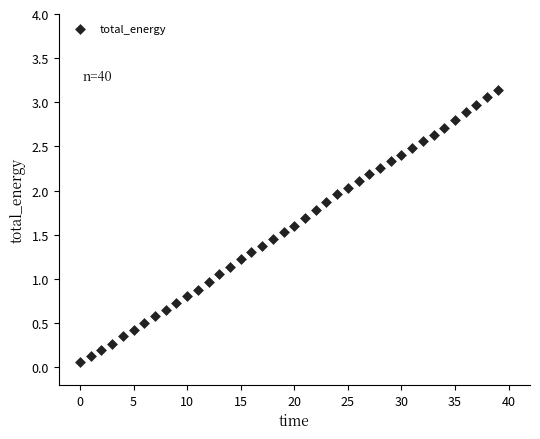

What is the range of Y values (max minus min)?

3.1